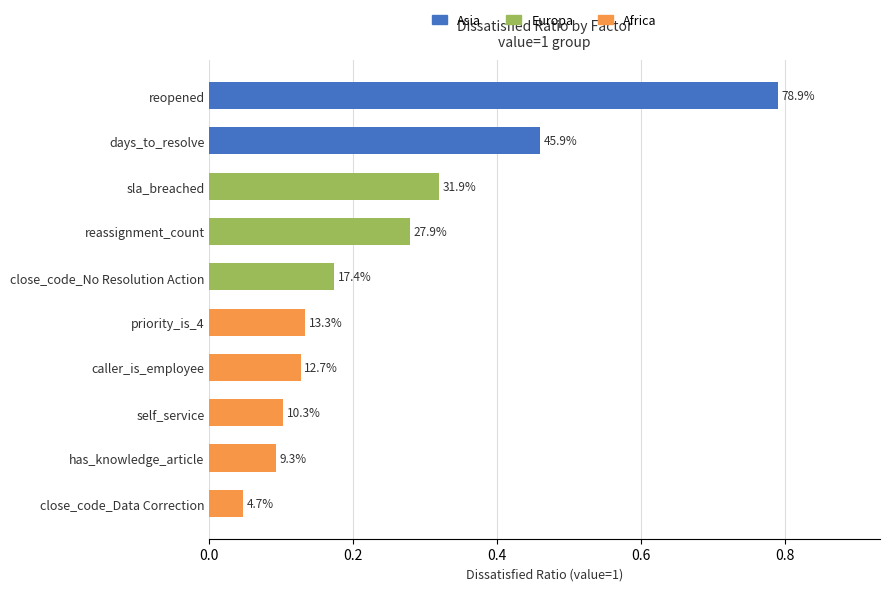

How many bars are there in total?

10